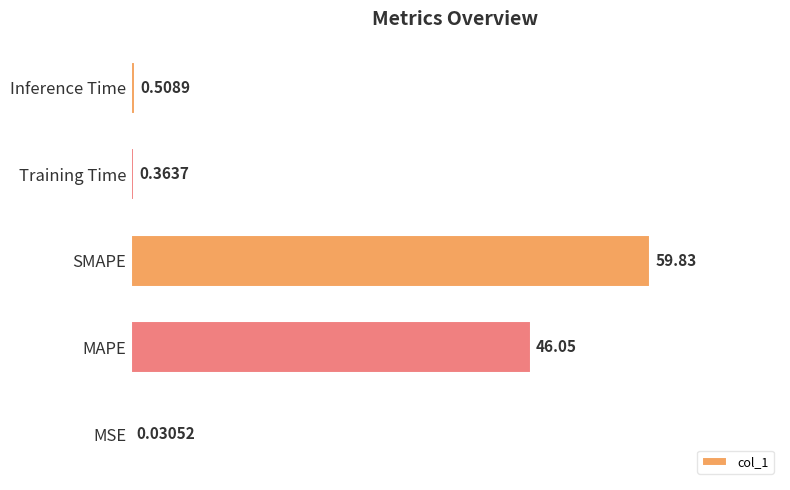

At which label is the value closest to 29?

MAPE